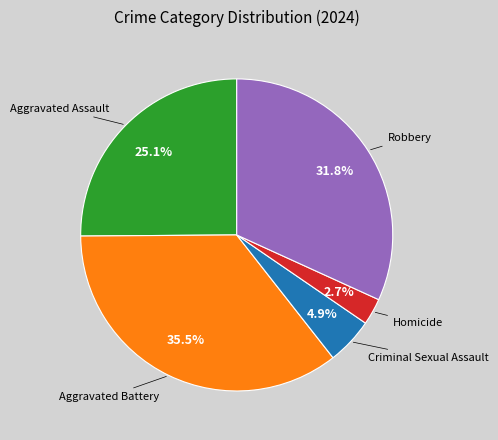

Is there any slice that represents more than half of the pie?

No